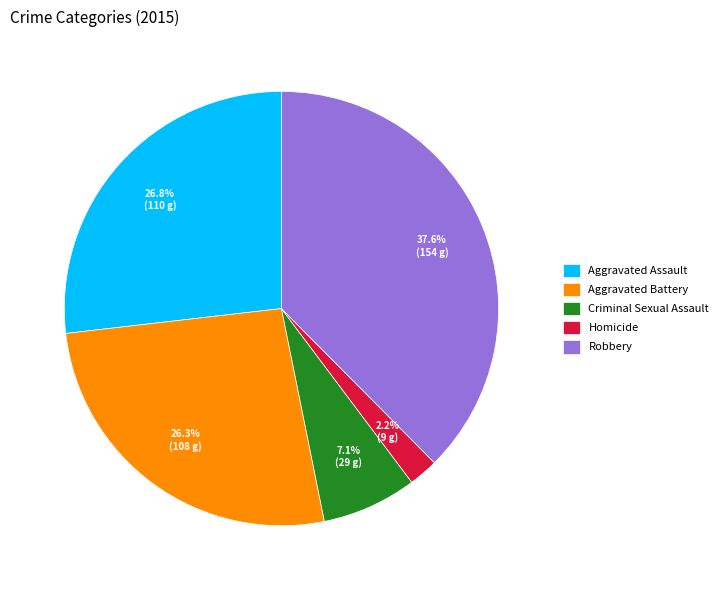

To the nearest percent, what percentage of the pie is Robbery?

38%